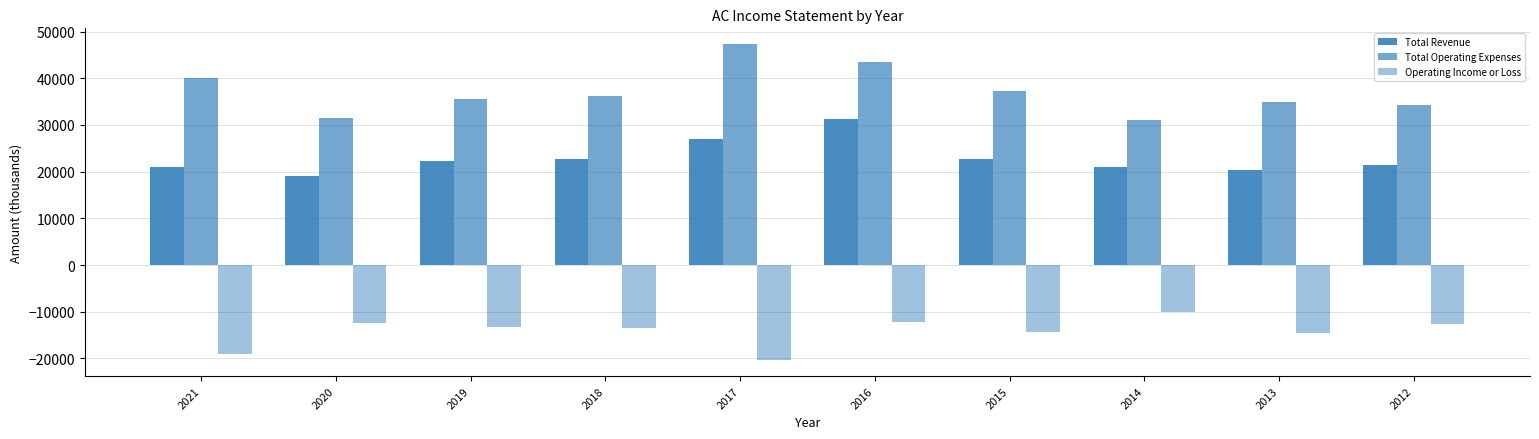

Reading left to right, what are all the values shown in this chart?

Total Revenue: 2021=20900	2020=19000	2019=22200	2018=22800	2017=26900	2016=31200	2015=22800	2014=21000	2013=20400	2012=21500
Total Operating Expenses: 2021=40000	2020=31500	2019=35500	2018=36300	2017=47300	2016=43500	2015=37200	2014=31000	2013=35000	2012=34300
Operating Income or Loss: 2021=-19100	2020=-12500	2019=-13300	2018=-13500	2017=-20400	2016=-12200	2015=-14300	2014=-10000	2013=-14600	2012=-12700